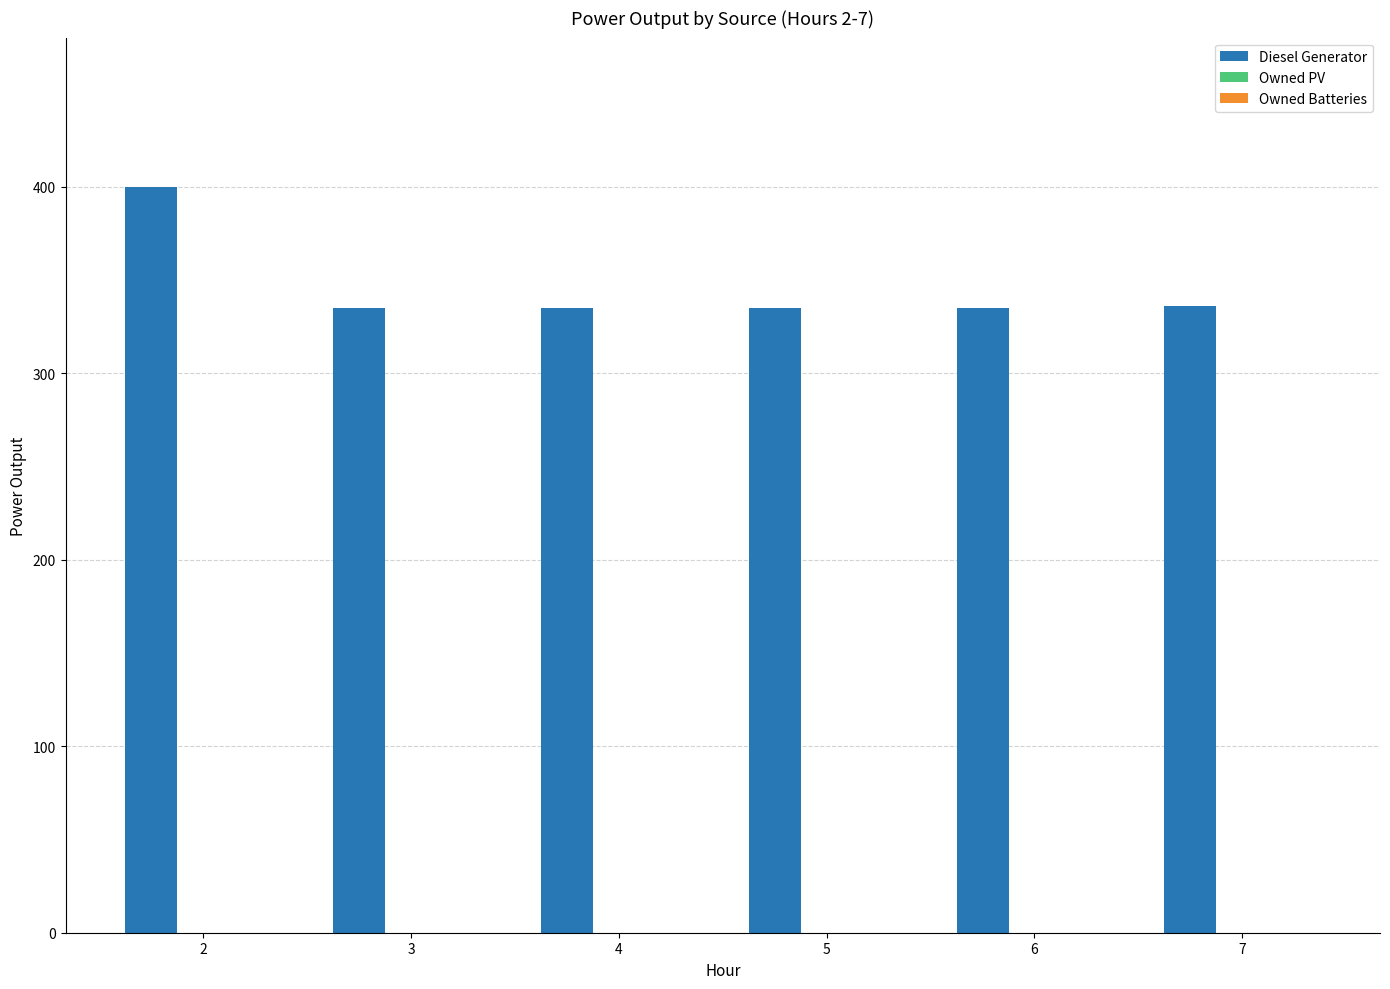

What is the value of the 5th bar from the left?

335